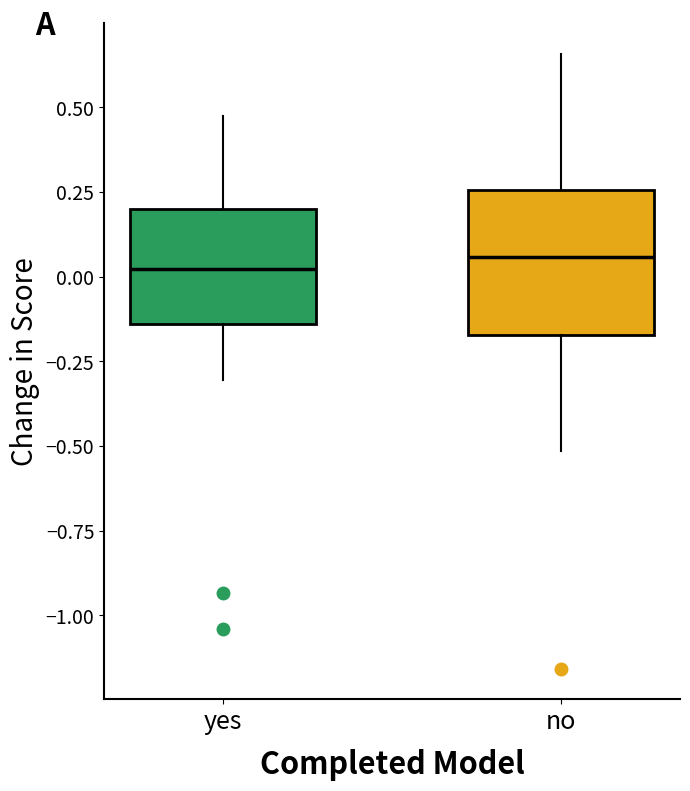

Reading left to right, transcribe this box plot: for each box, give where its median line is, the range the box spans, and where its two whiskers end, as read against the y-axis. The values are not printed on the chart, so give them approximately, as read against the axis.

yes: median 0.00, box -0.15 to 0.20, whiskers -0.30 to 0.45
no: median 0.05, box -0.15 to 0.25, whiskers -0.50 to 0.65